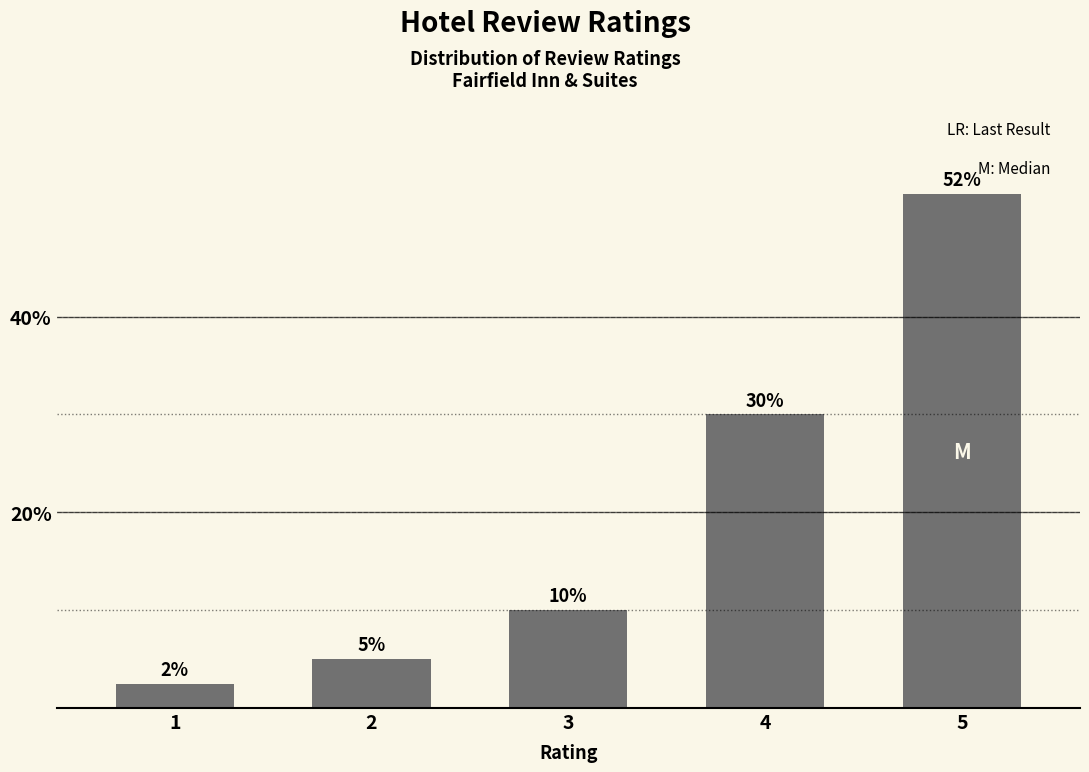

What is the maximum value shown in the chart?

52.5